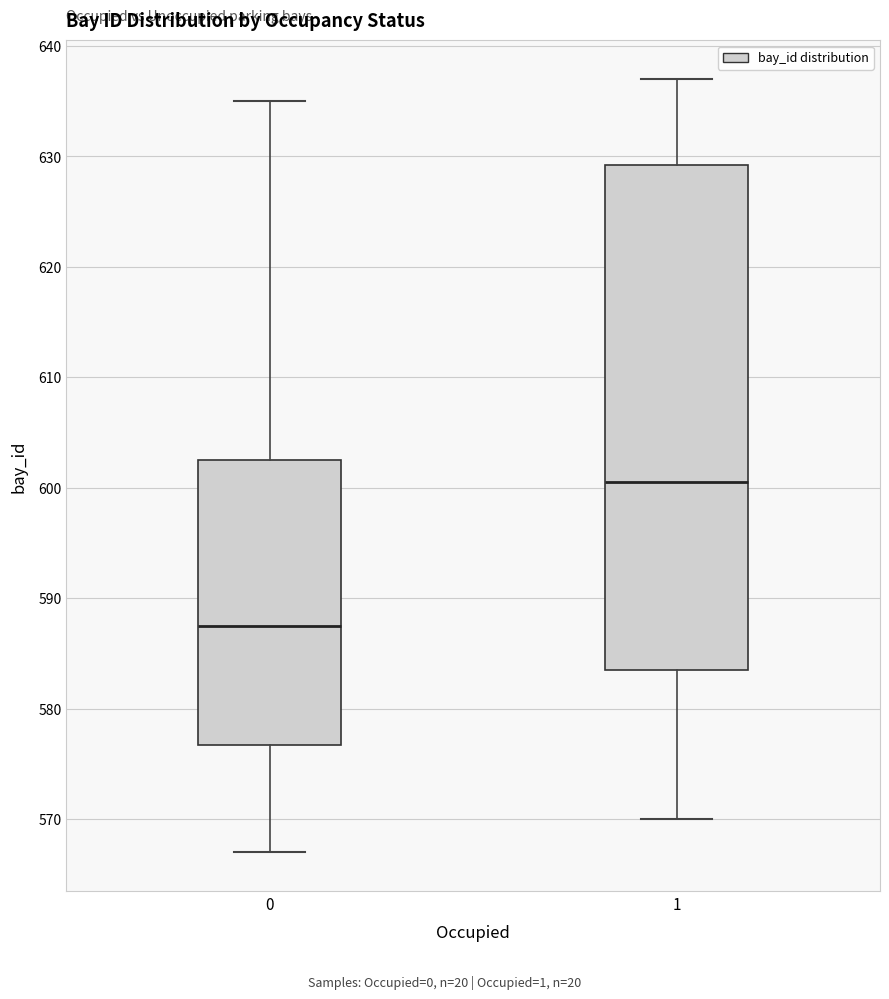

Reading left to right, transcribe this box plot: for each box, give where its median line is, the range the box spans, and where its two whiskers end, as read against the y-axis. The values are not printed on the chart, so give them approximately, as read against the axis.

0: median 588, box 577 to 603, whiskers 567 to 635
1: median 601, box 584 to 629, whiskers 570 to 637